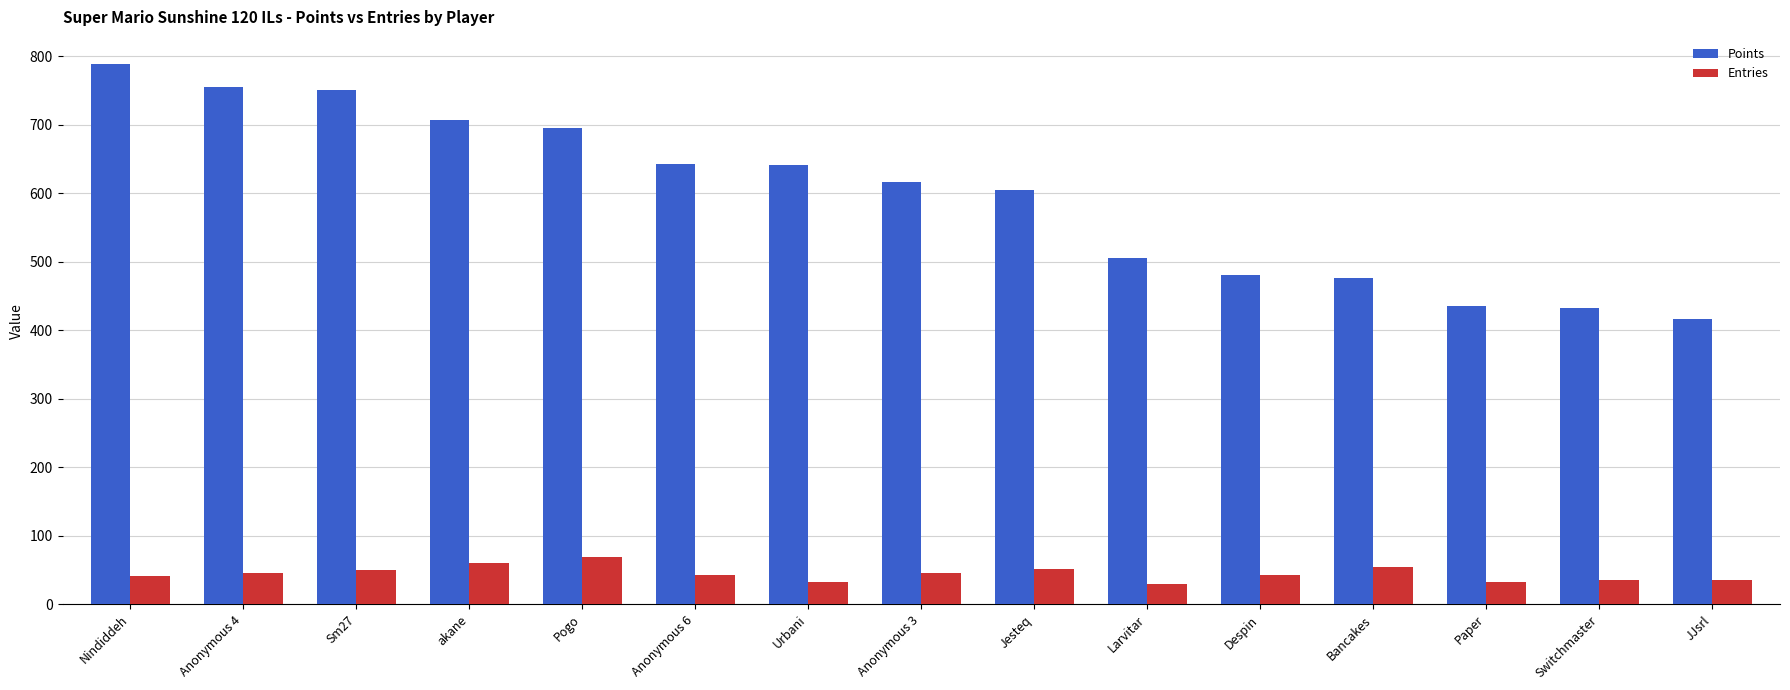

Are the bars grouped side by side (vs. stacked)?

Yes